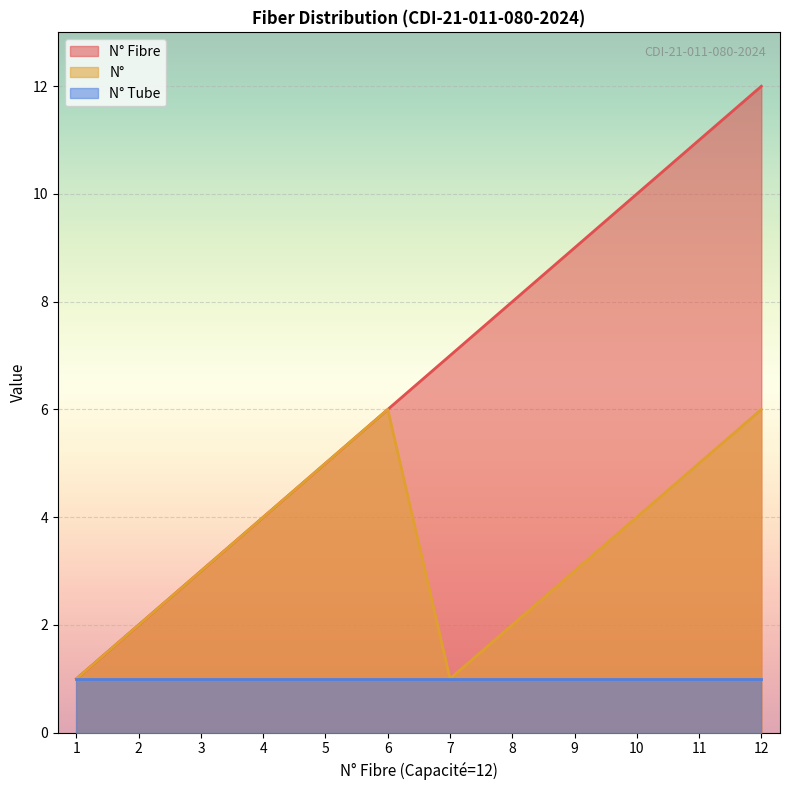

What is the sum of the N° Fibre values at 4 and 2?

6